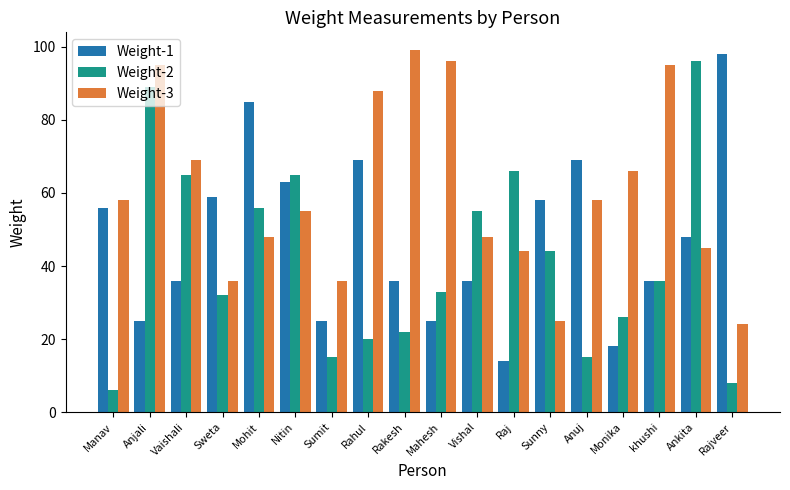

List the series in order of their overall mean, highest first.

Weight-3, Weight-1, Weight-2